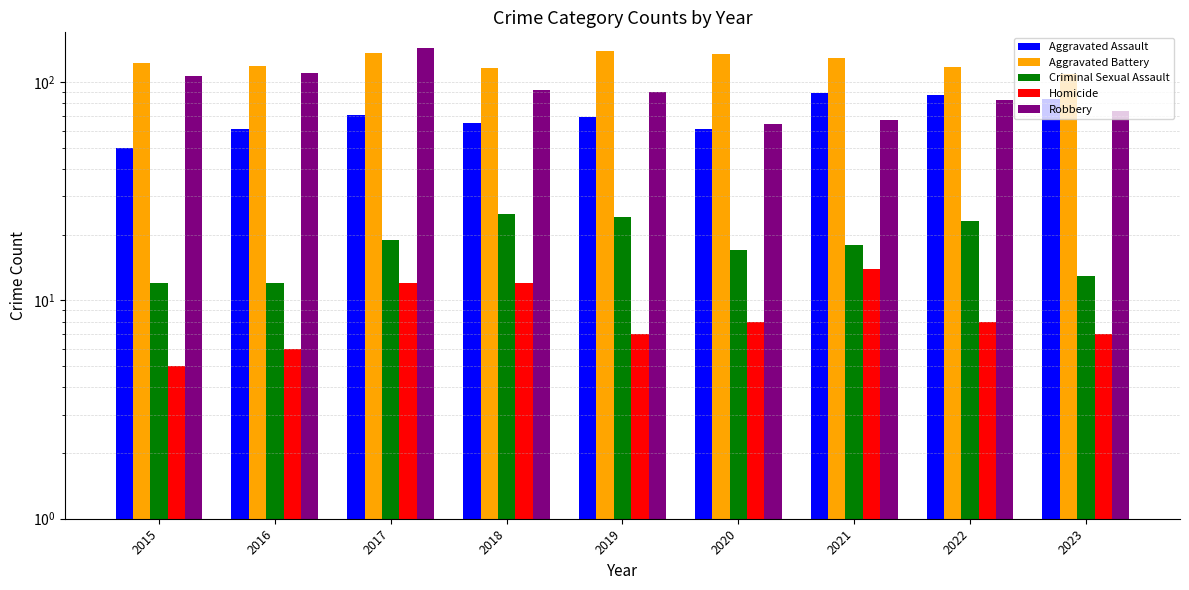

What is the difference between the maximum and minimum values in the Aggravated Battery series?

30